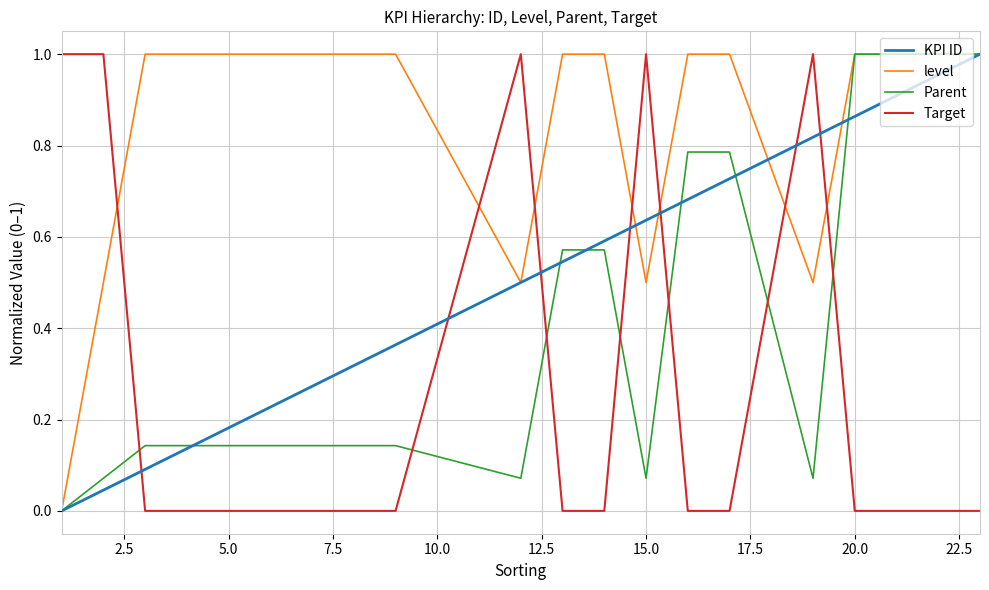

At how many categories does at least one series exceed 0?

20